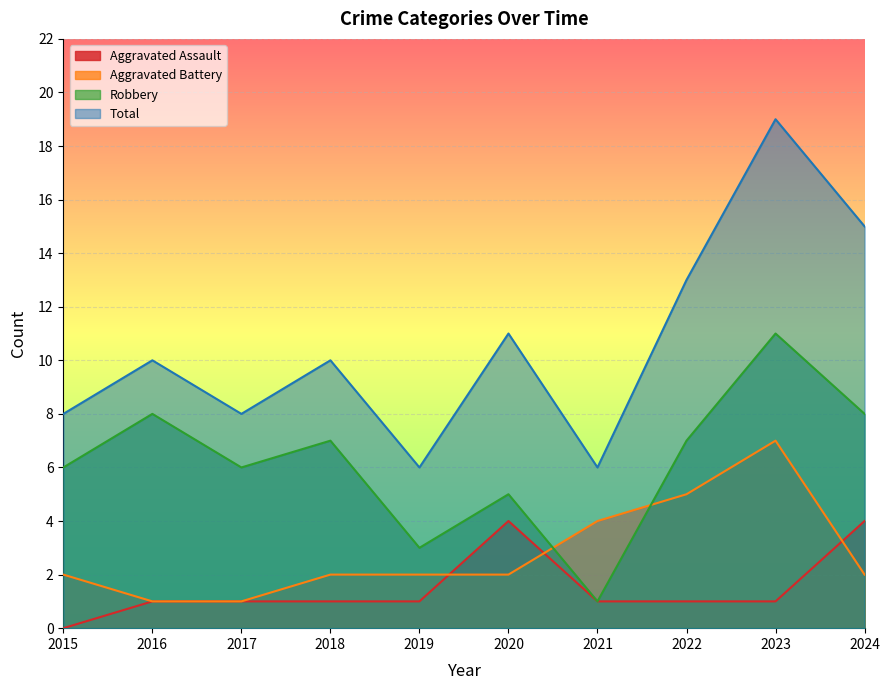

What is the value of the Aggravated Battery point at the 7th from the left?

4